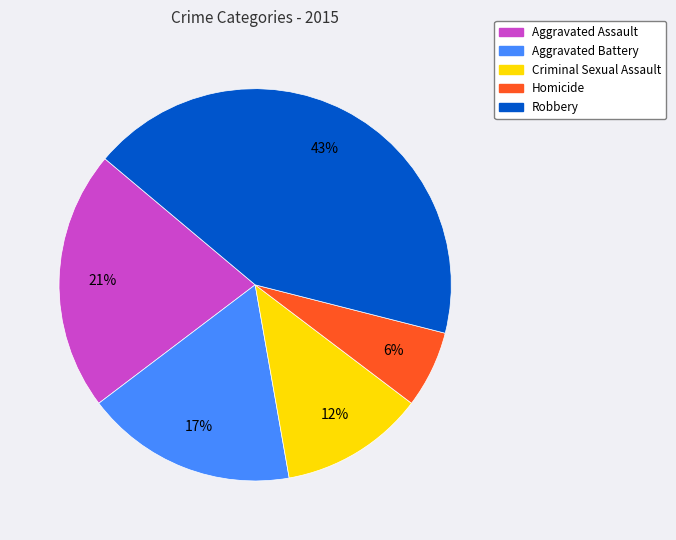

Rank the categories by value from lowest to highest.

Homicide, Criminal Sexual Assault, Aggravated Battery, Aggravated Assault, Robbery